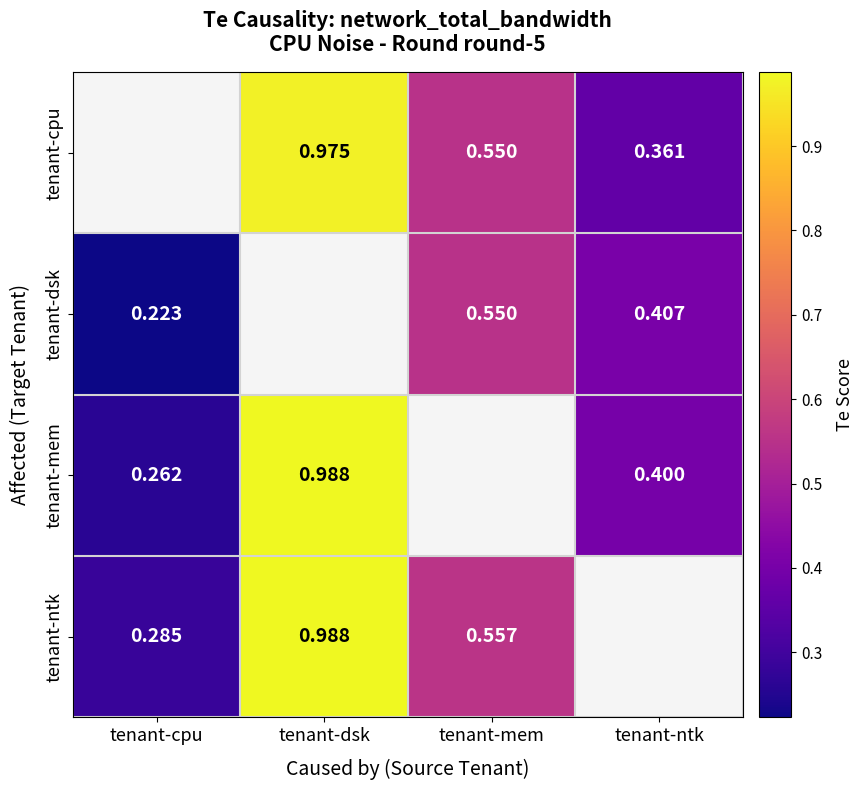

Is the value of tenant-cpu at tenant-ntk greater than the value of tenant-mem at tenant-dsk?

No